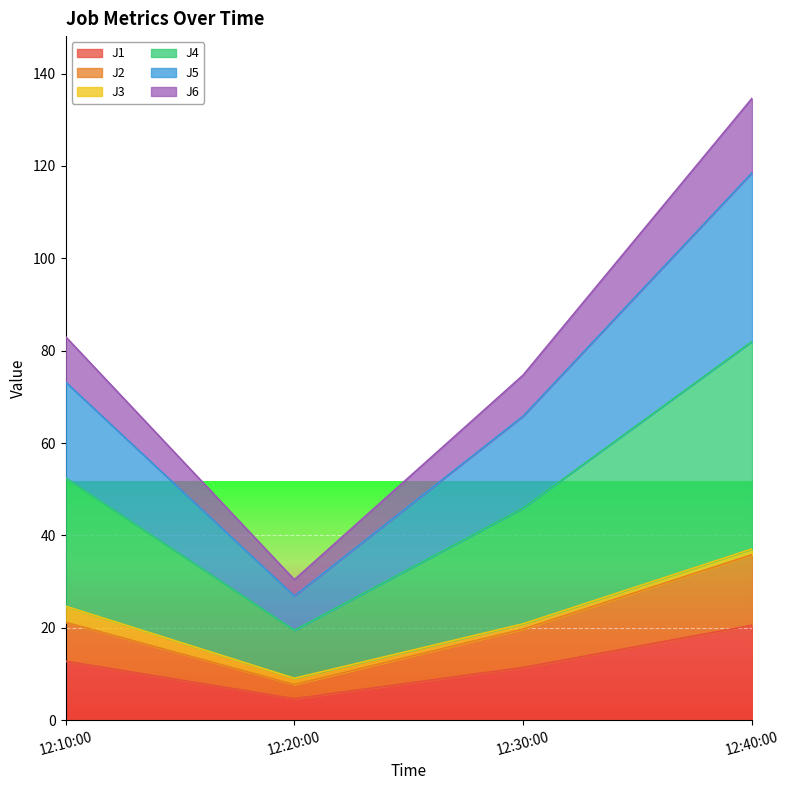

At which category is the sum across all series the highest?

12:40:00